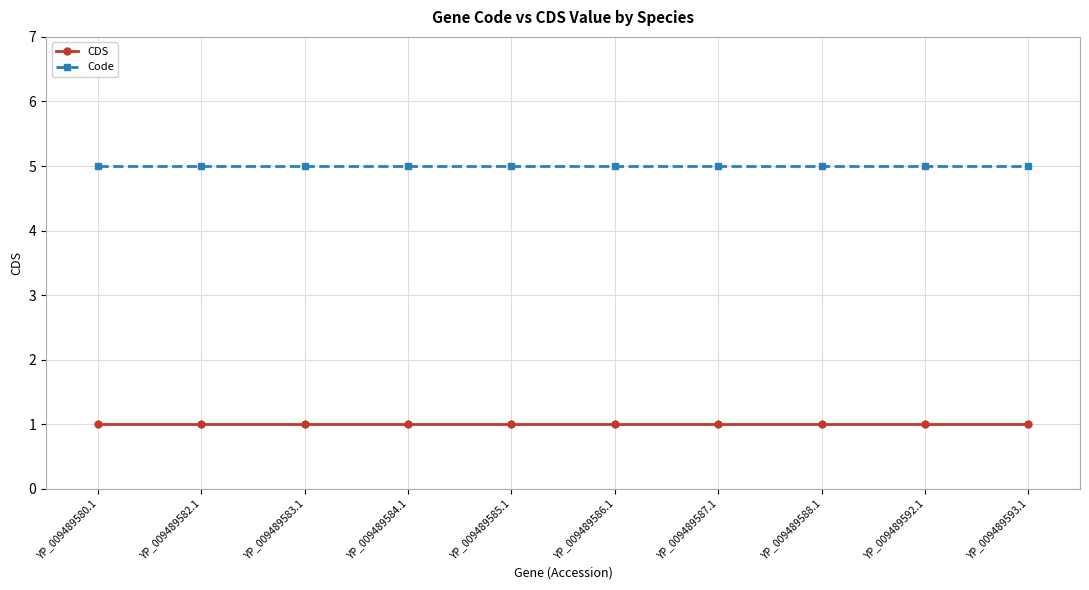

How many lines are shown in the chart?

2